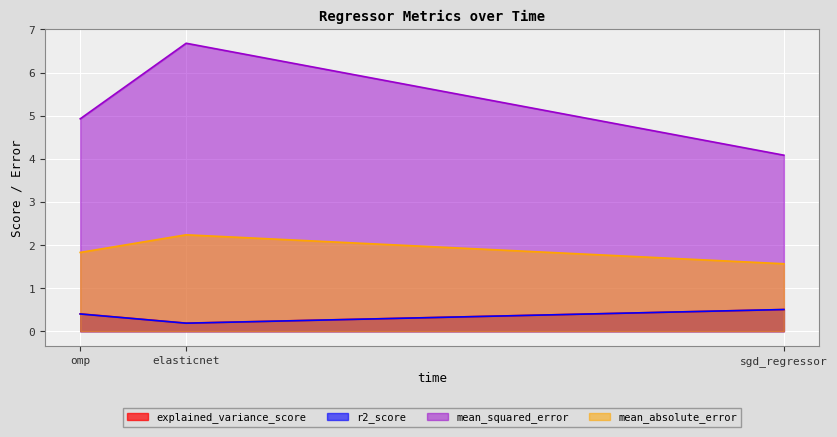

What is the label of the 2nd point from the left?

elasticnet